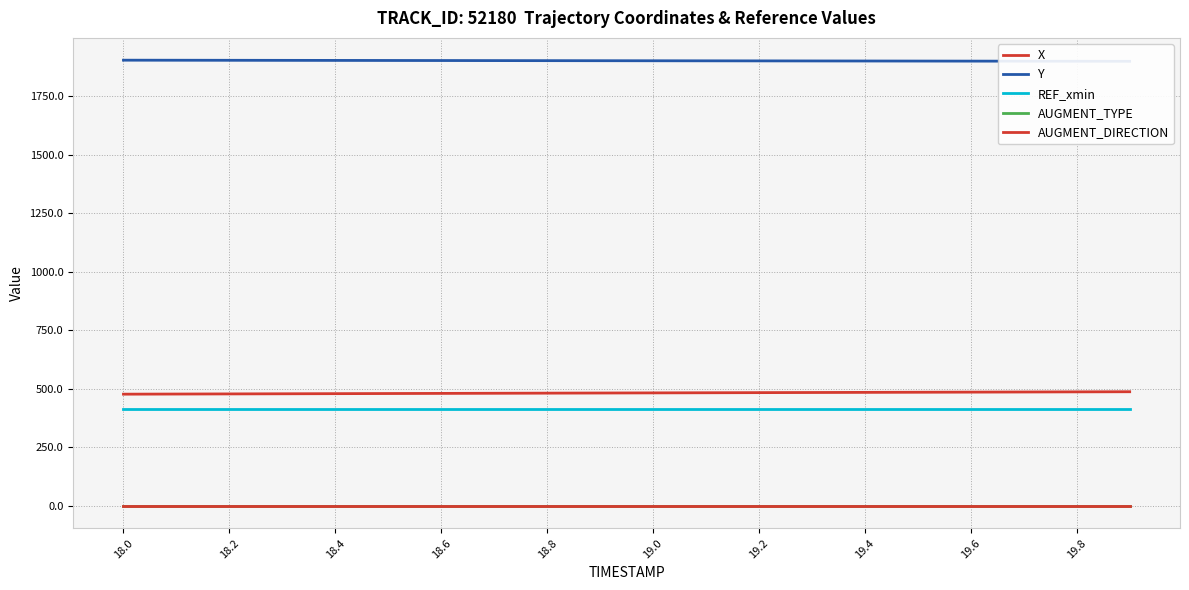

At 19.6, list the series in order from largest to smallest.

Y, X, REF_xmin, AUGMENT_DIRECTION, AUGMENT_TYPE